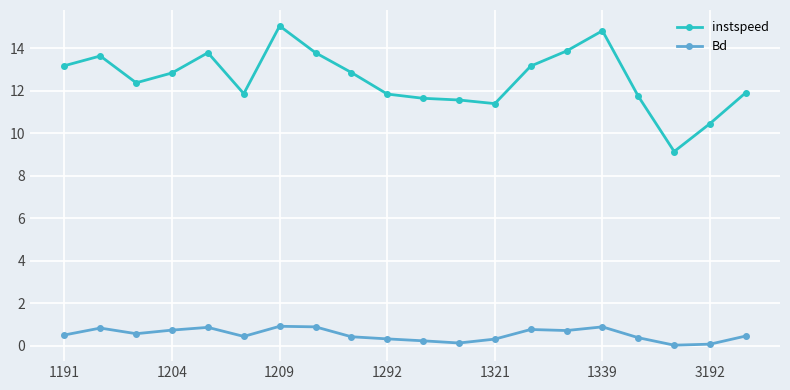

What is the value of the Bd point at the 7th from the left?

0.9